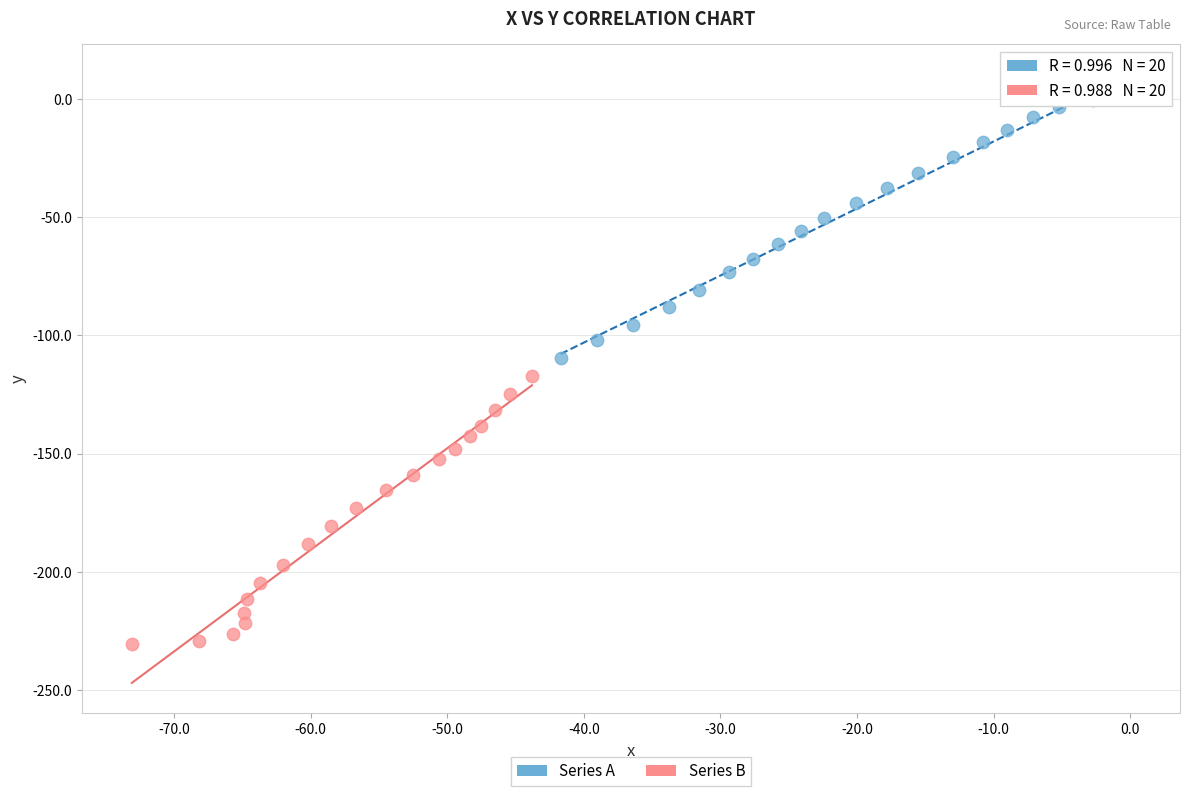

Which series has the widest spread of Y values?

Series B